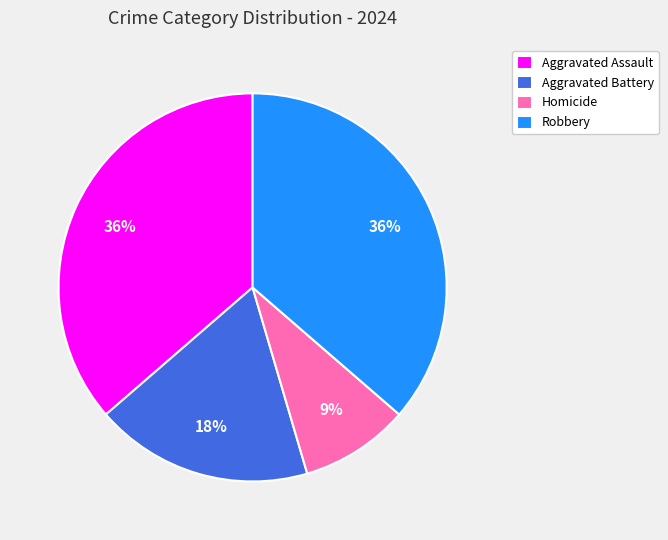

Is it true that Robbery is 36% of the pie?

True